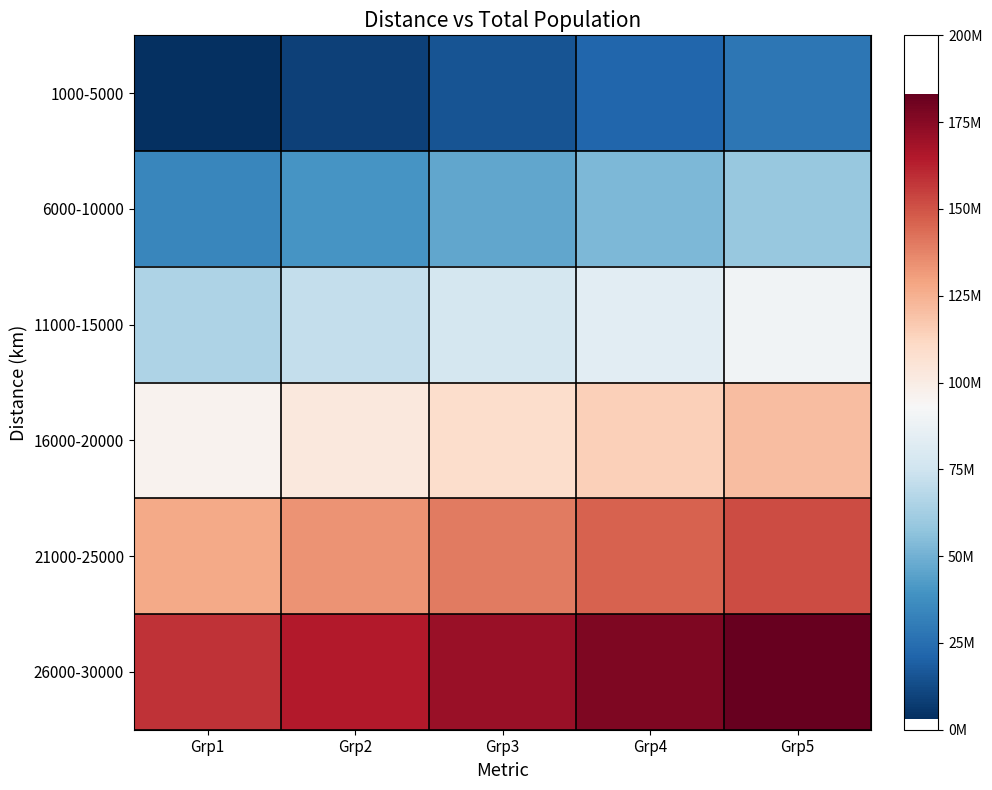

At which category is the sum across all series the highest?

Grp5